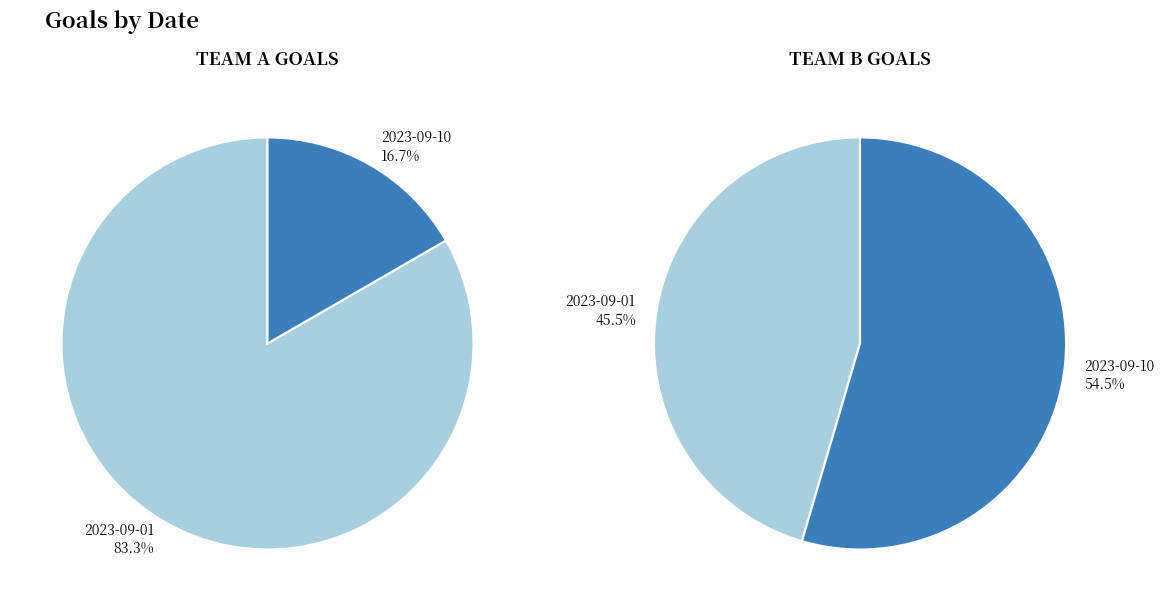

How many slices are in this pie chart?

2